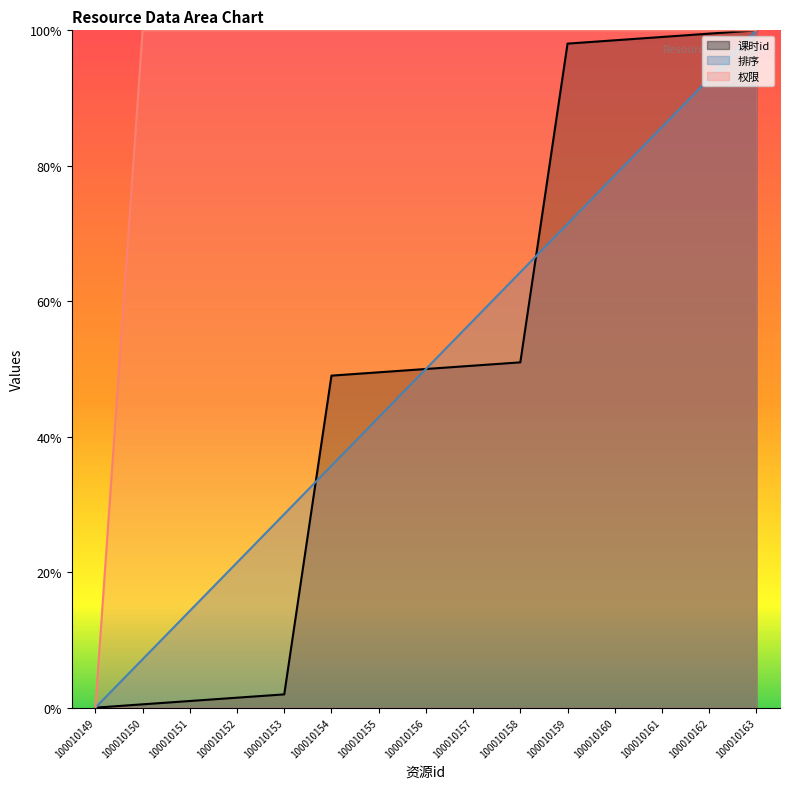

What is the sum of all 排序 values?

7.5